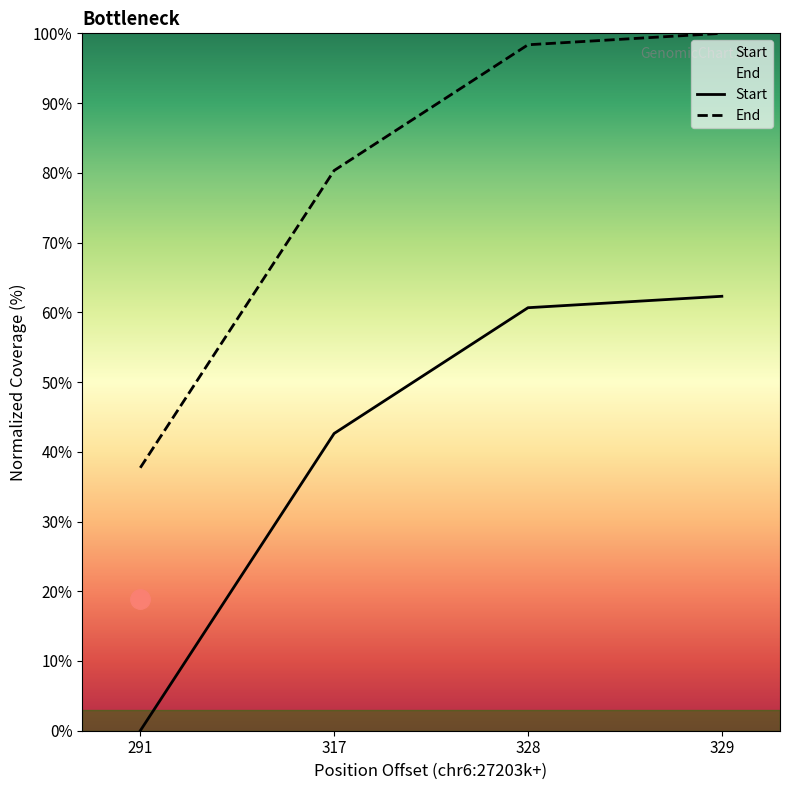

What is the approximate value of End at 328?

98.4